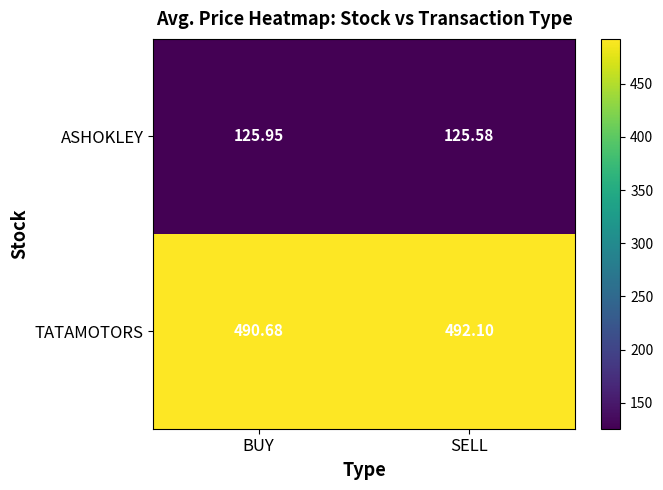

Where is TATAMOTORS nearest to the value 491?

BUY